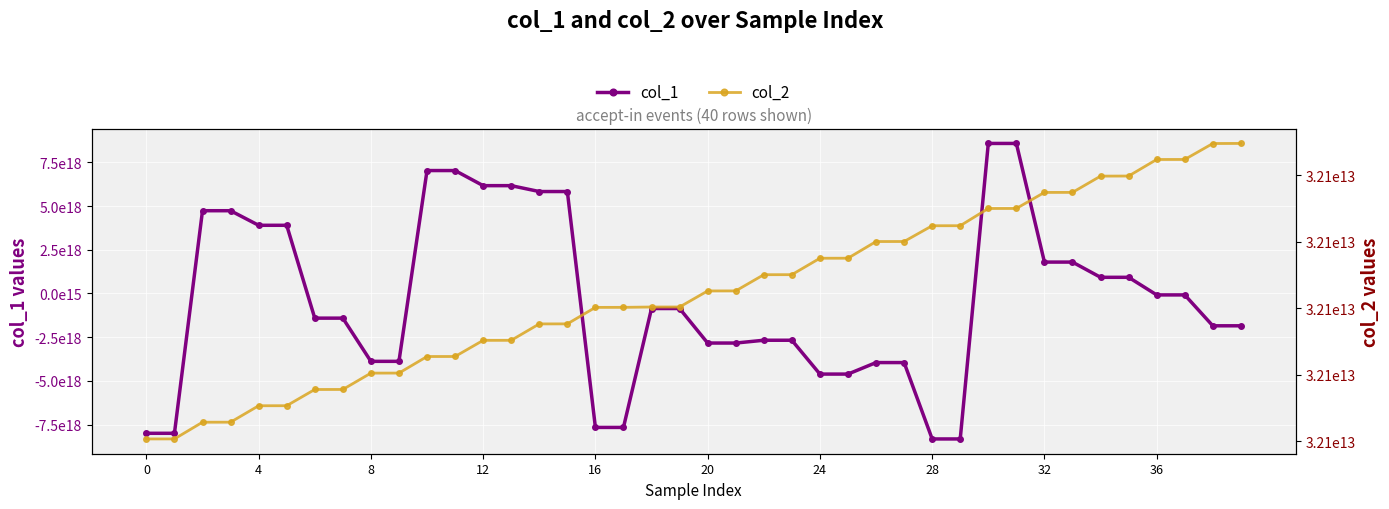

Where is col_1 nearest to the value 132108373265756672?

36